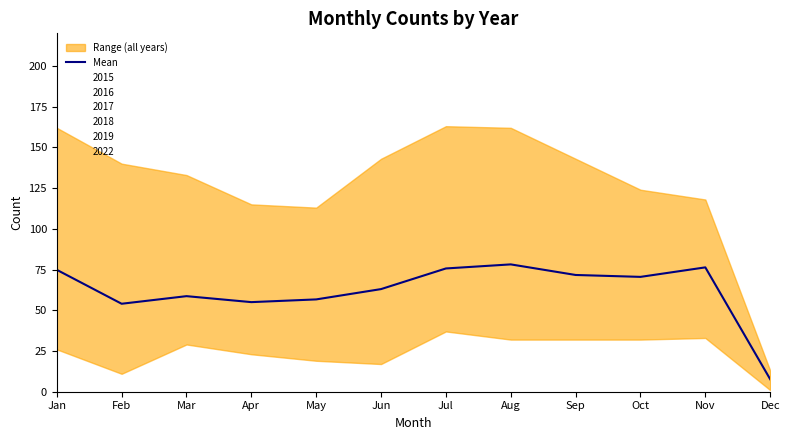

What is the sum of all values?

742.2